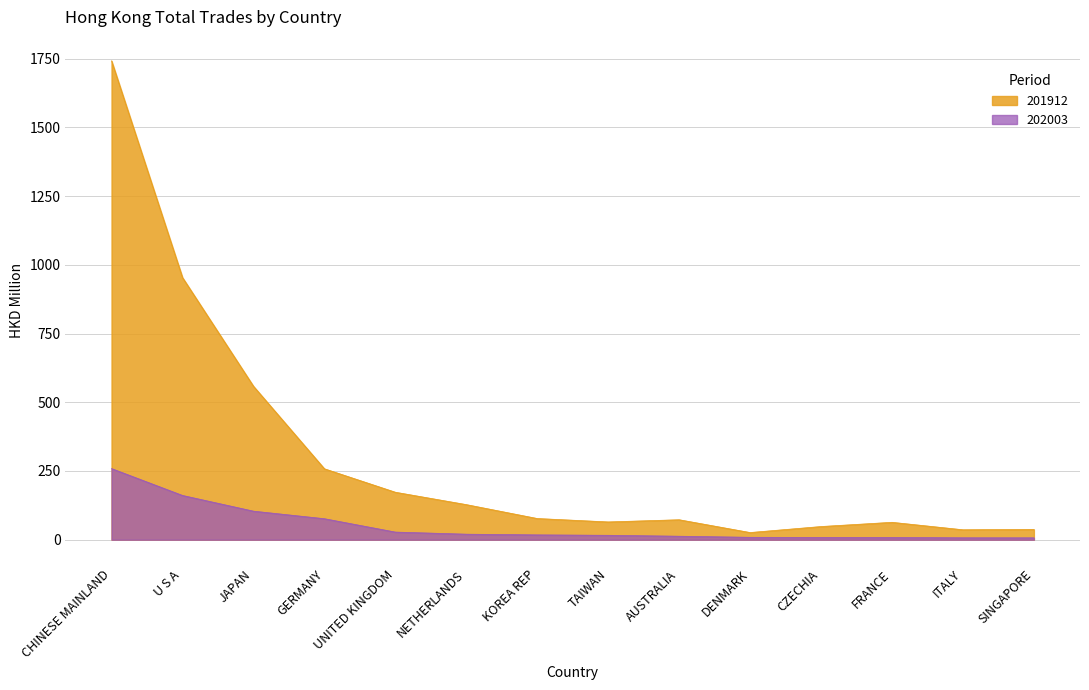

At how many categories does at least one series exceed 789?

2